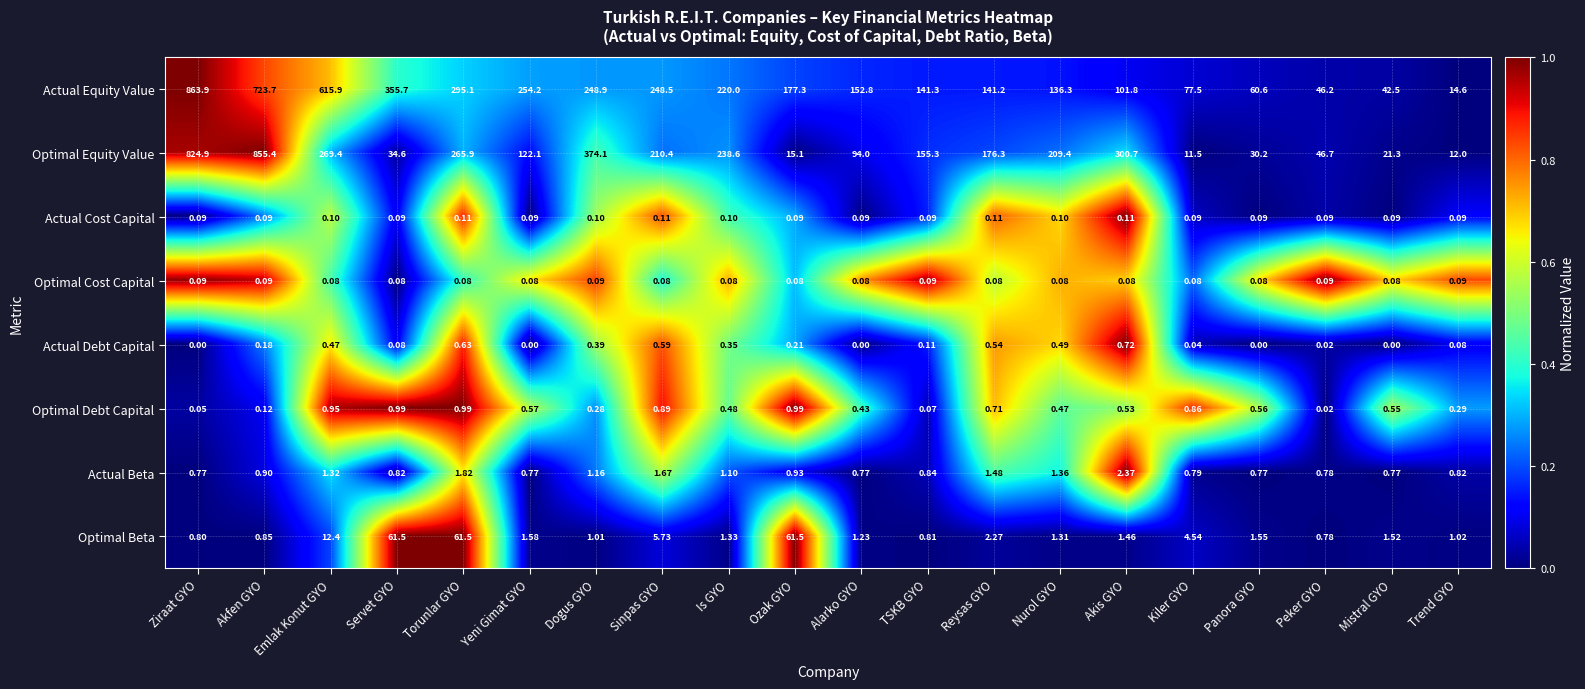

Is the value of Actual Equity Value at Ziraat GYO greater than the value of Actual Beta at Akfen GYO?

Yes